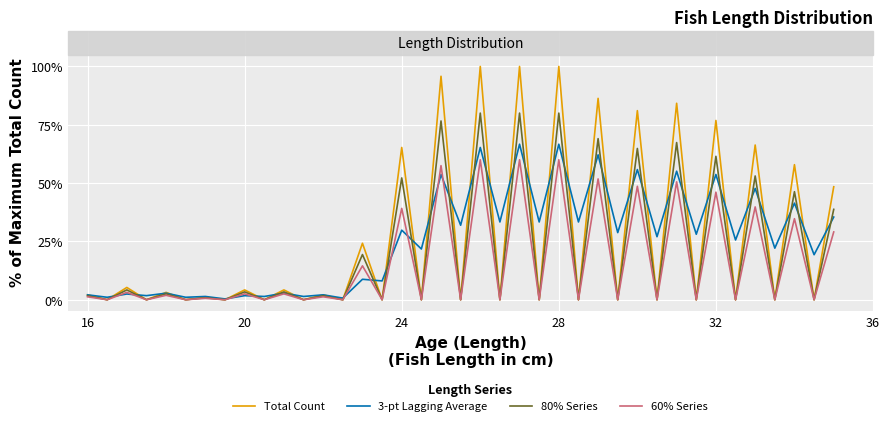

After their last crossing, which series has the higher values: 3-pt Lagging Average or 80% Series?

80% Series